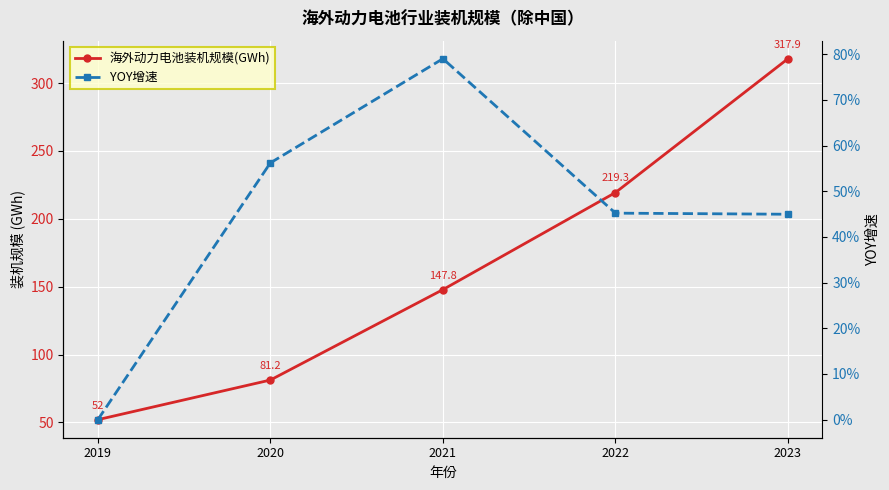

Is it true that 海外动力电池装机规模(GWh) equals 81.2 at 2020?

True